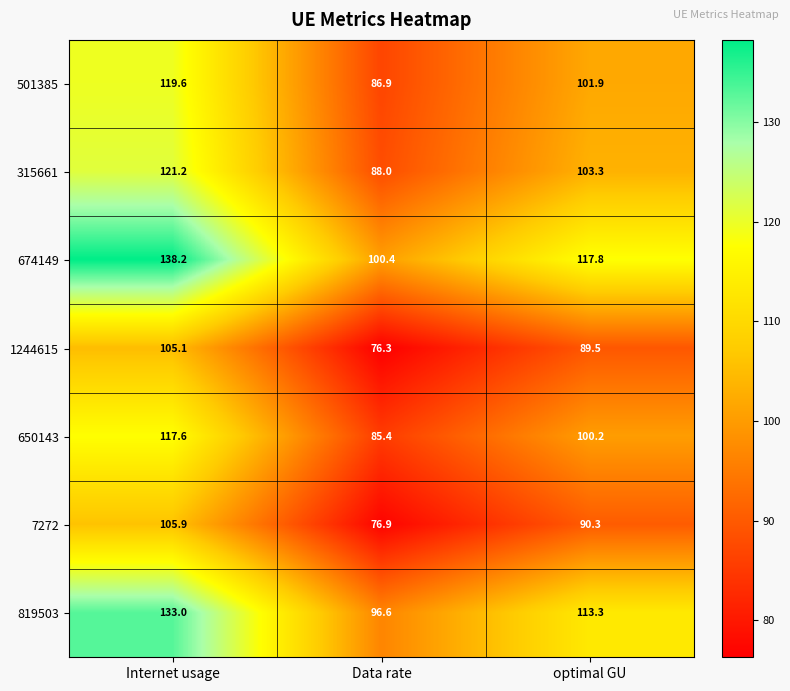

Which series changed the most between Internet usage and optimal GU?

674149